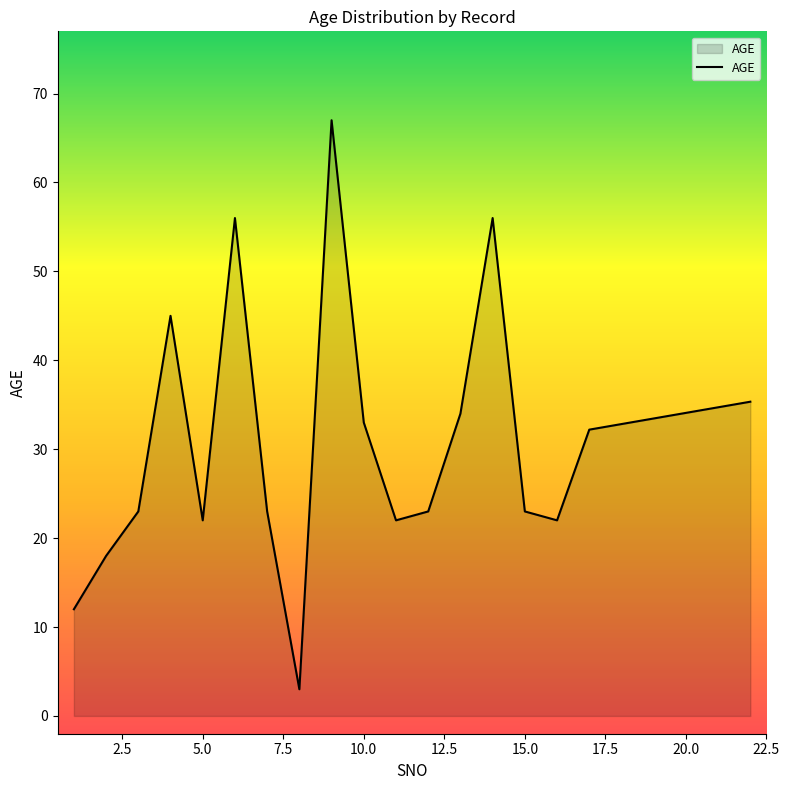

What is the difference between the maximum and minimum values?

64.0